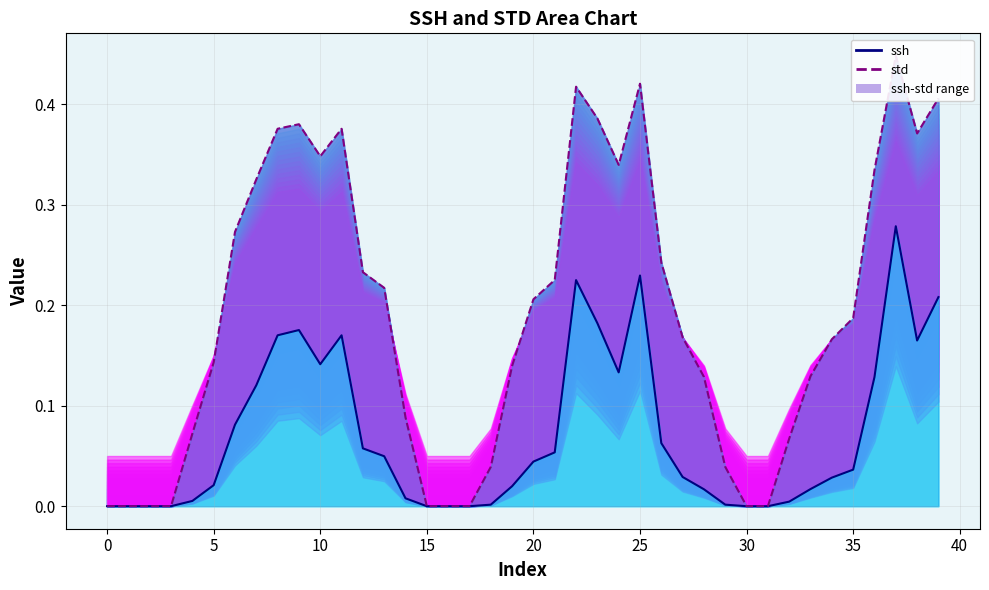

True or false: ssh line has a value of 0.2 at 40.

True